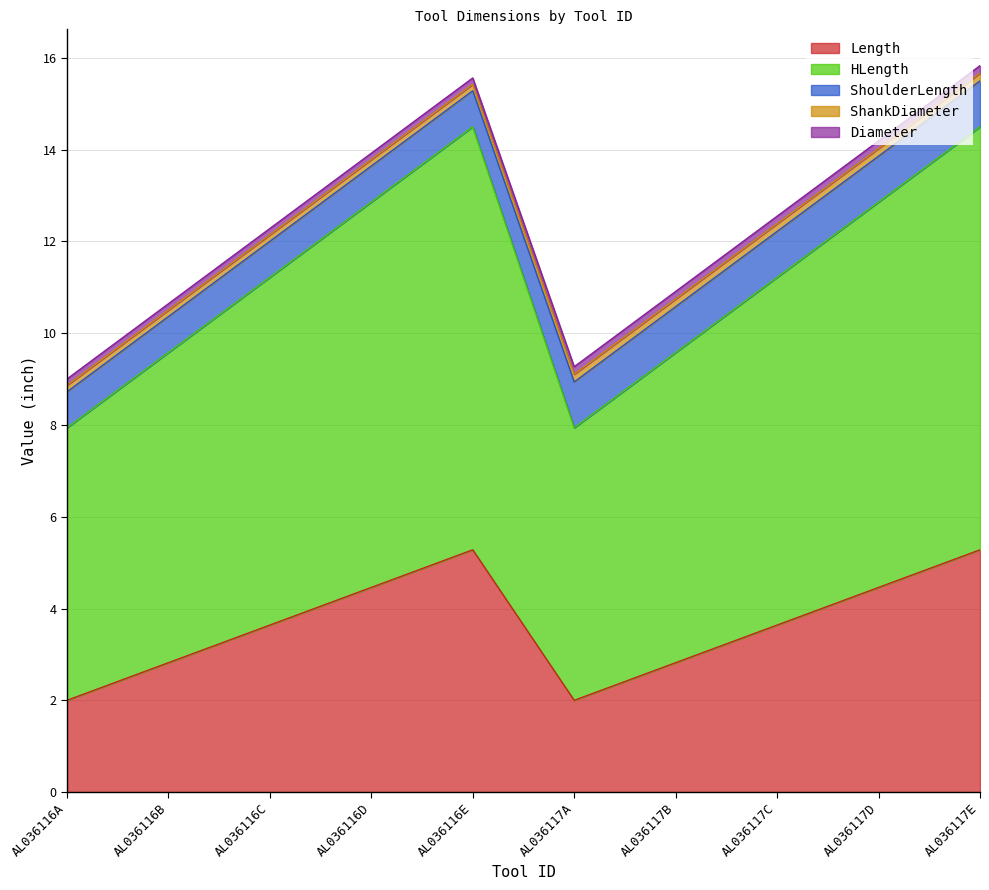

What position from the right is AL036117B?

4